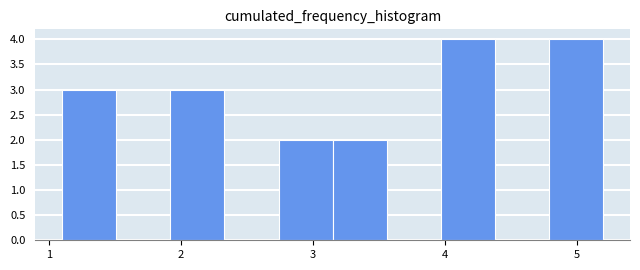

How tall is the bar that spans 2.74 to 3.15 on the x-axis? Neither the bar edges nor the heights are printed on the chart, so give them approximately, as read against the axes.

2